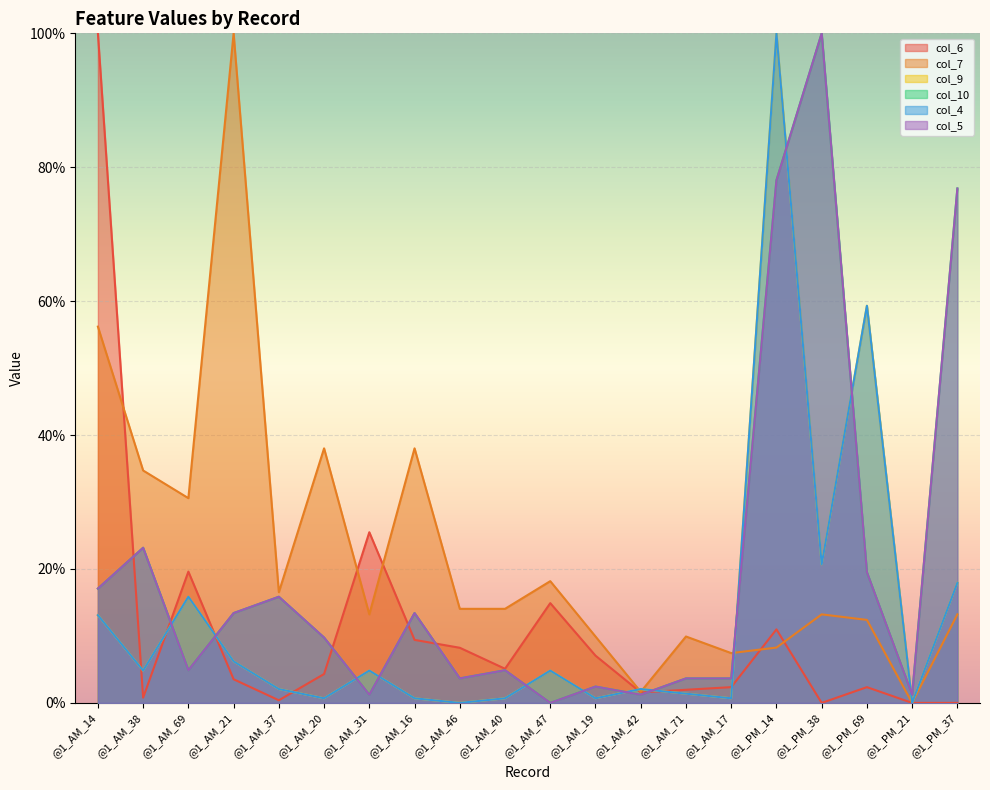

How many times do col_7 and col_9 cross each other?

3